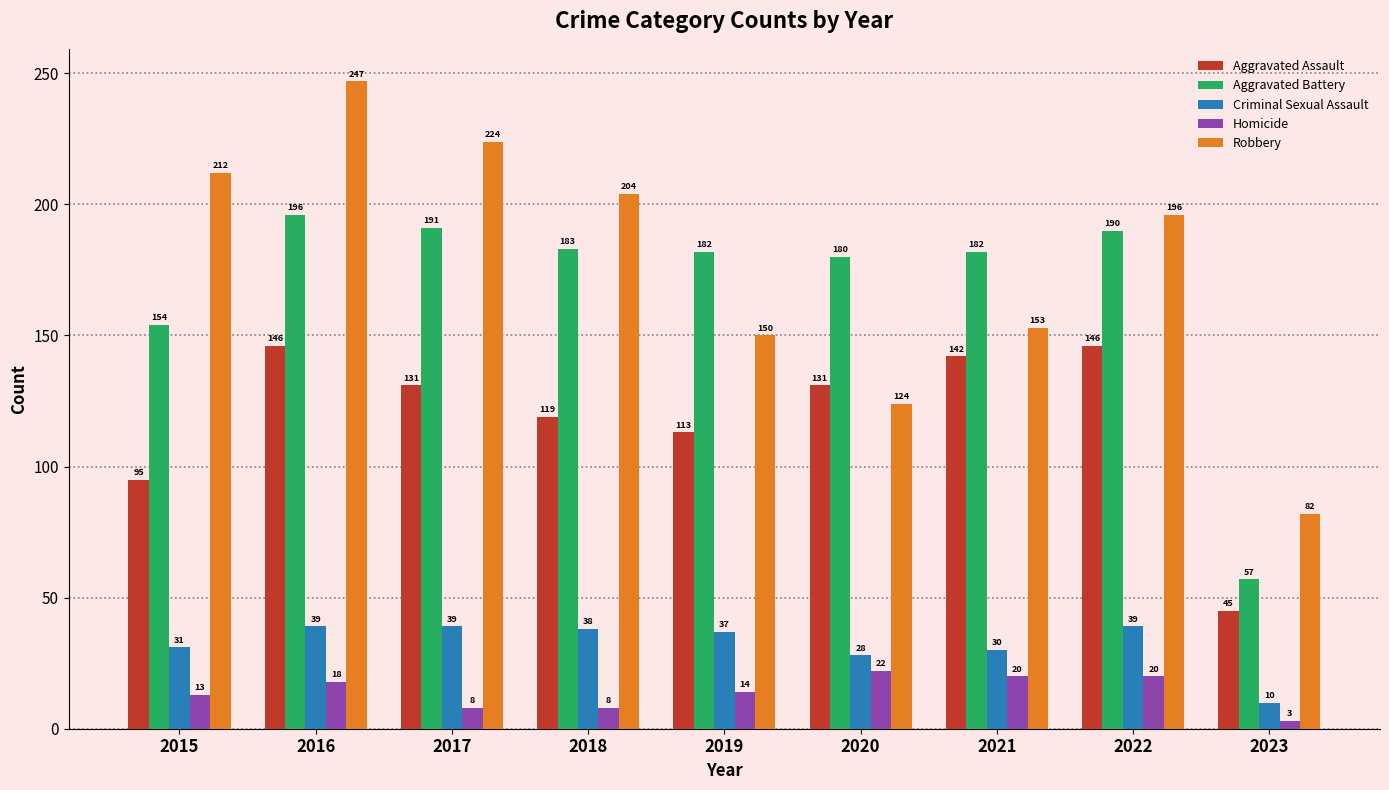

Reading left to right, what are all the values shown in this chart?

Aggravated Assault: 95	146	131	119	113	131	142	146	45
Aggravated Battery: 154	196	191	183	182	180	182	190	57
Criminal Sexual Assault: 31	39	39	38	37	28	30	39	10
Homicide: 13	18	8	8	14	22	20	20	3
Robbery: 212	247	224	204	150	124	153	196	82